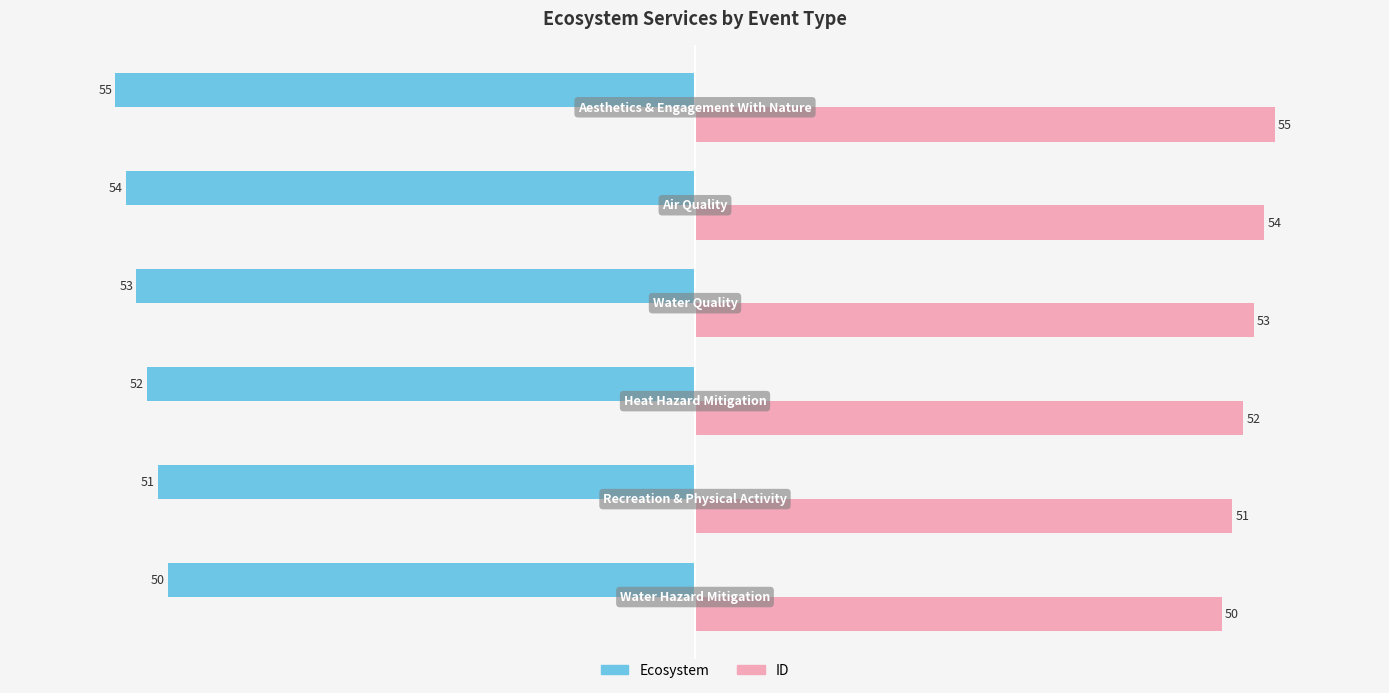

What is the maximum value shown in the chart?

55